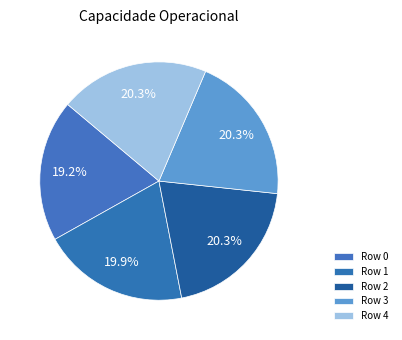

How many segments does this pie chart have?

5